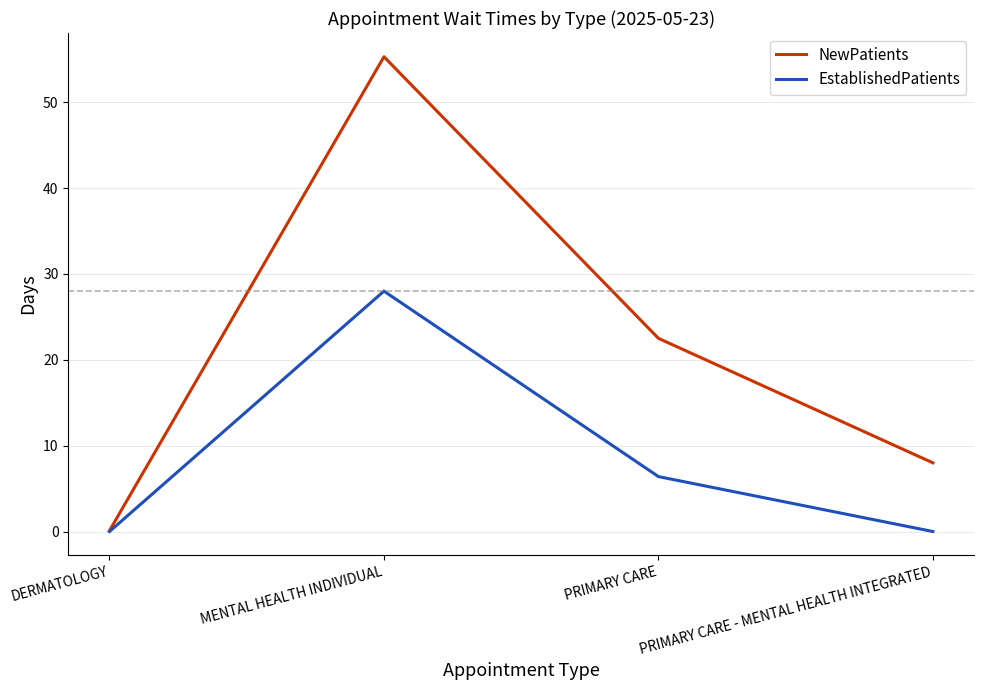

Does the chart display data point markers on the line(s)?

No